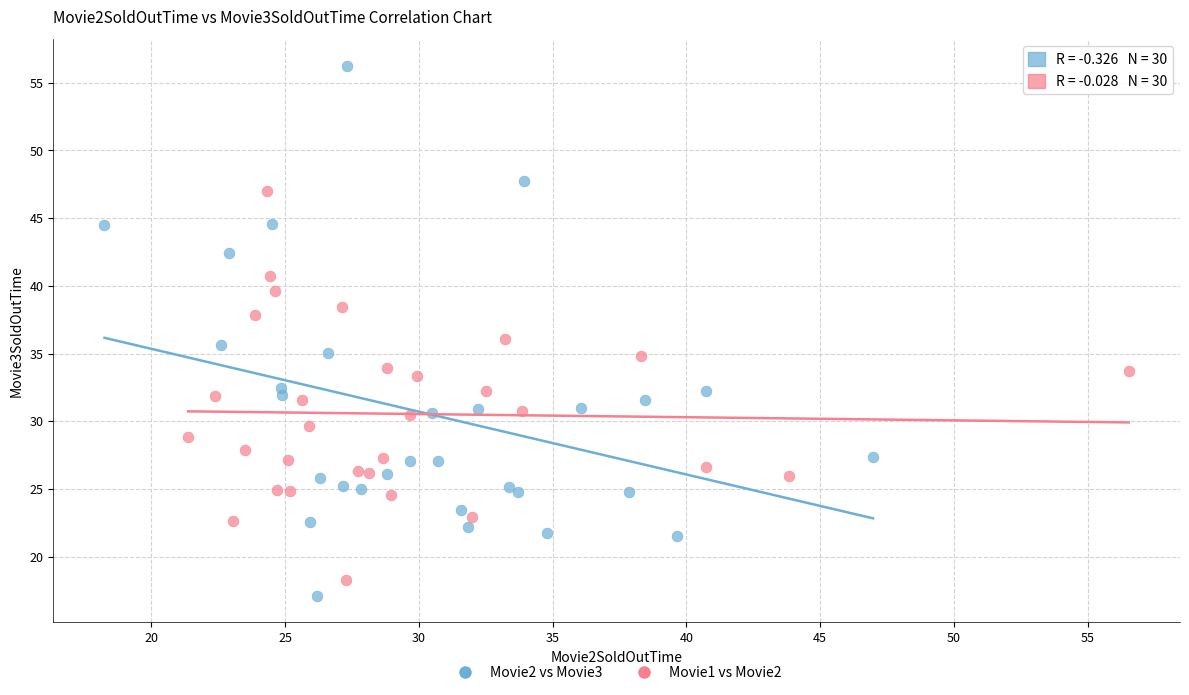

Which series contains the highest Y value?

Movie2 vs Movie3